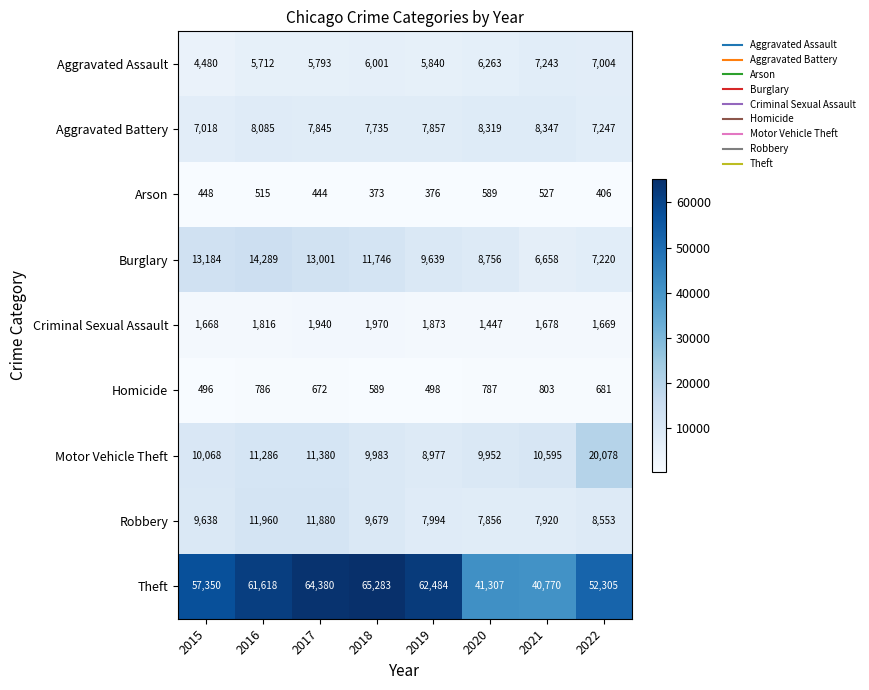

At which label does Homicide reach its peak?

2021